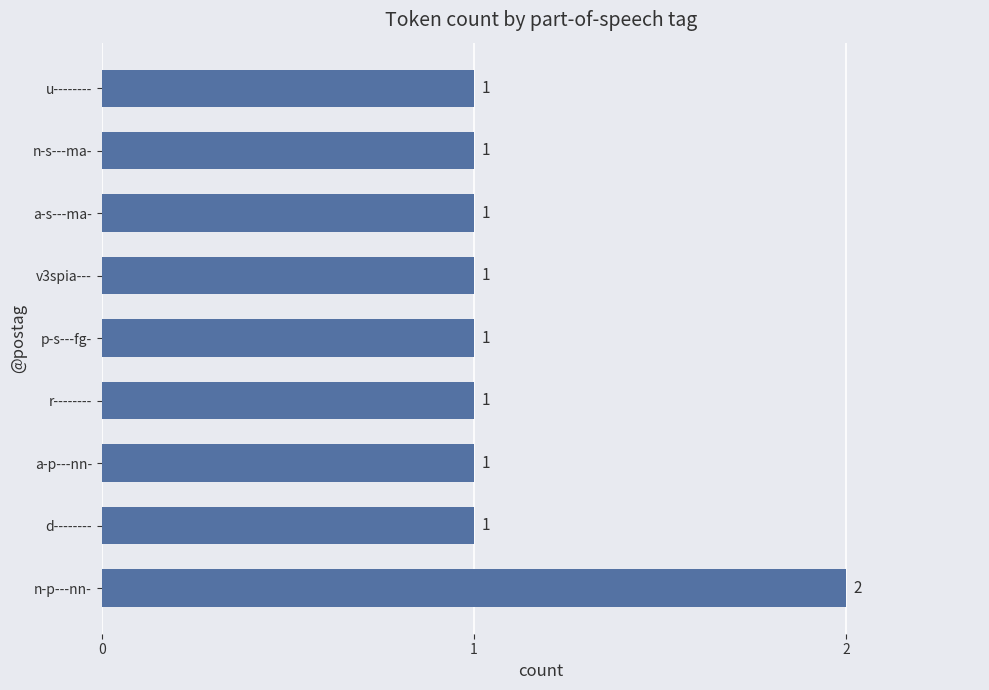

How many values are between 1 and 2?

9